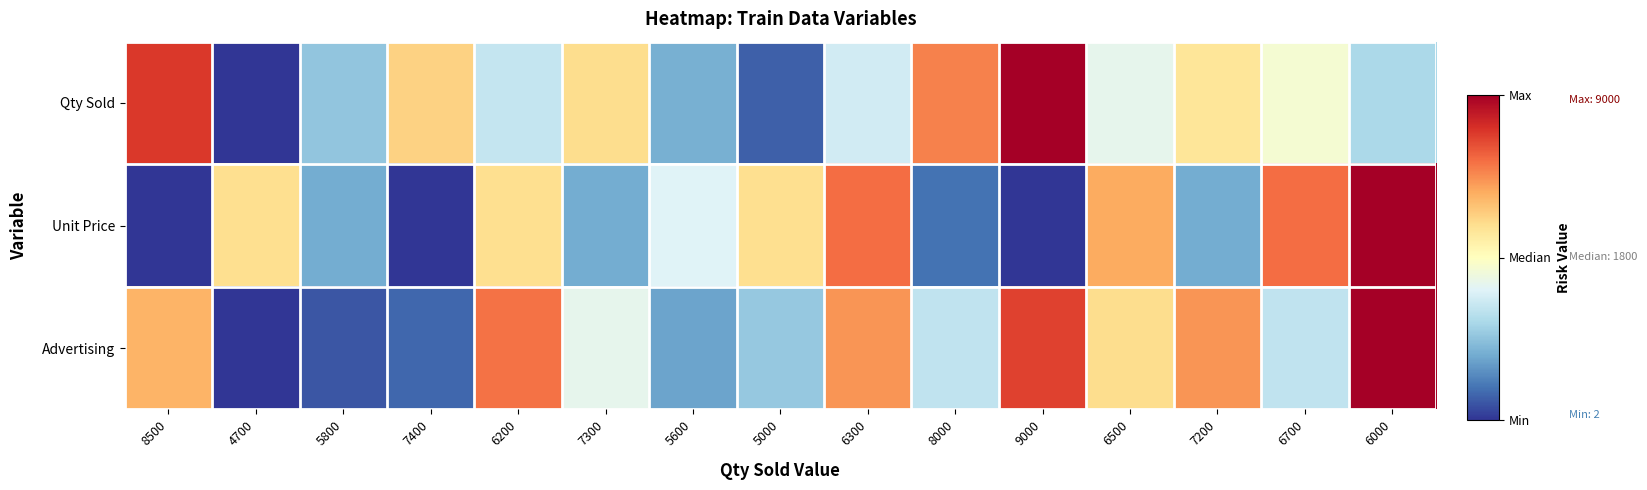

Count the number of categories in the chart.

15